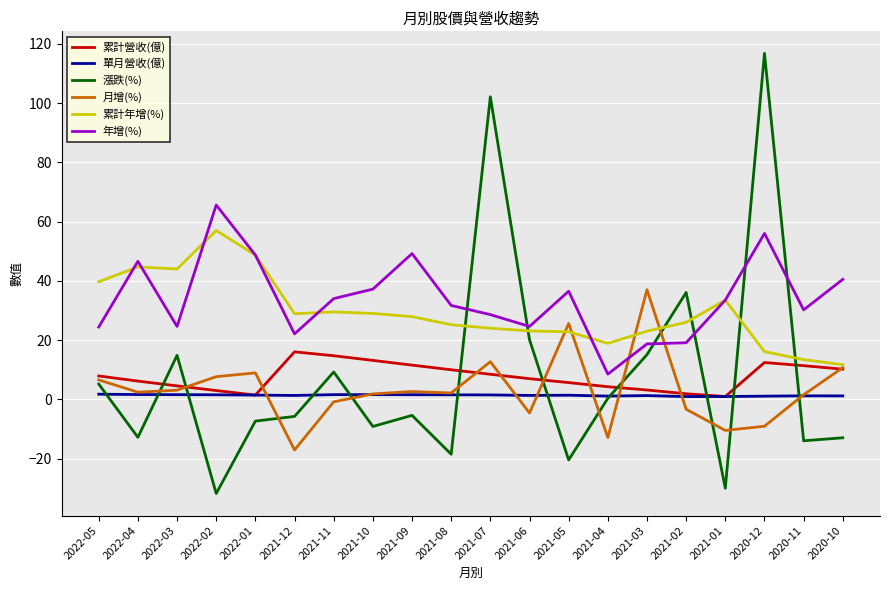

Rank the series by their maximum value, from lowest to highest.

單月營收(億), 累計營收(億), 月增(%), 累計年增(%), 年增(%), 漲跌(%)